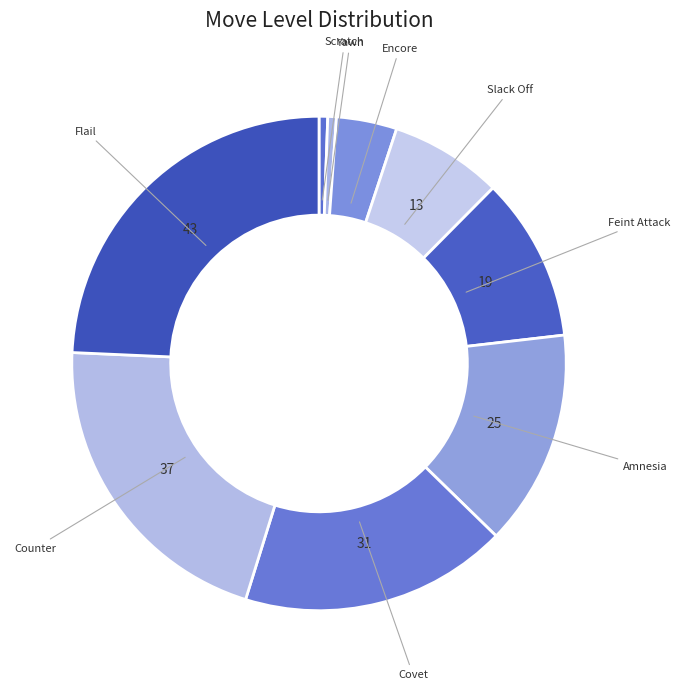

How many slices are in this pie chart?

9